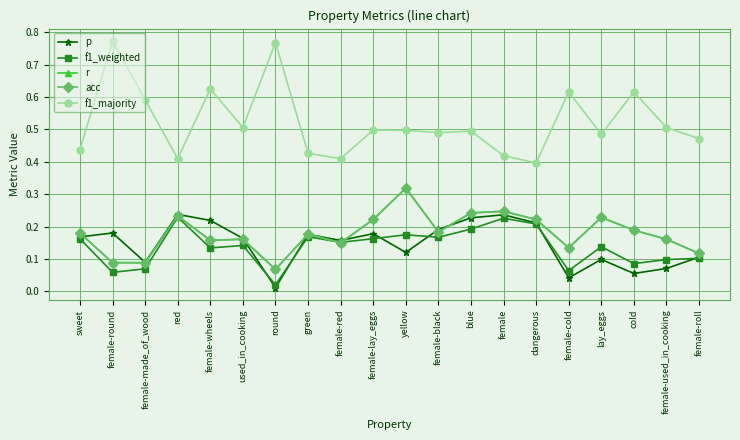

What is the approximate value of r at female-wheels?

0.2